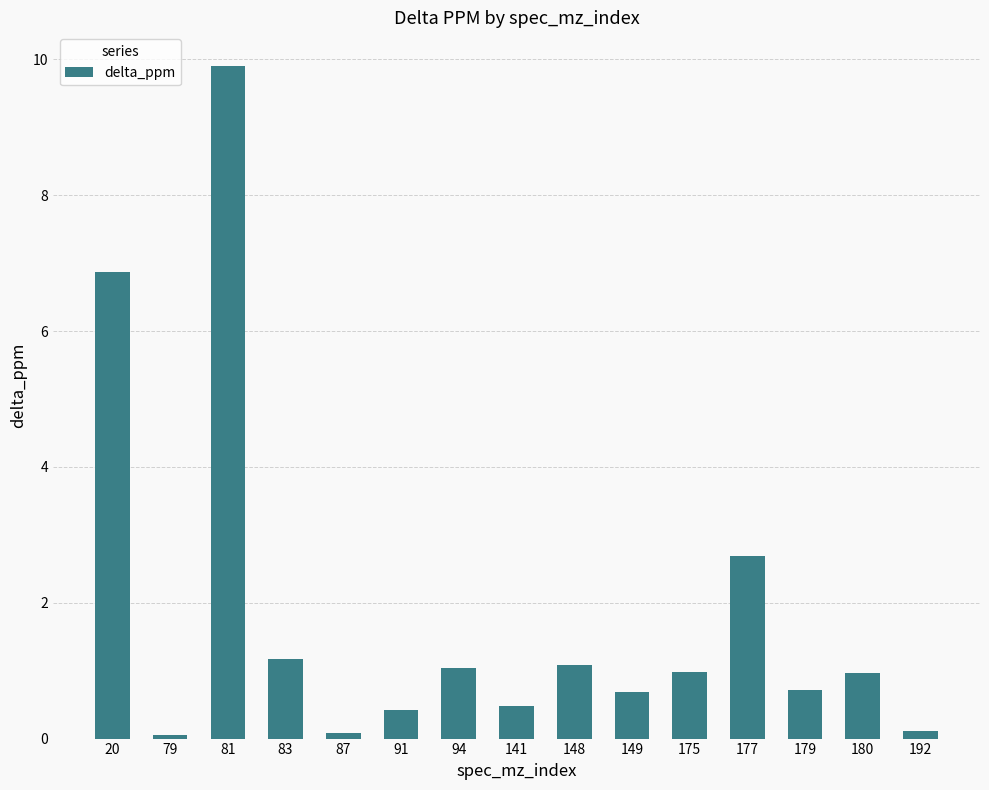

Read the value at 79.

0.1